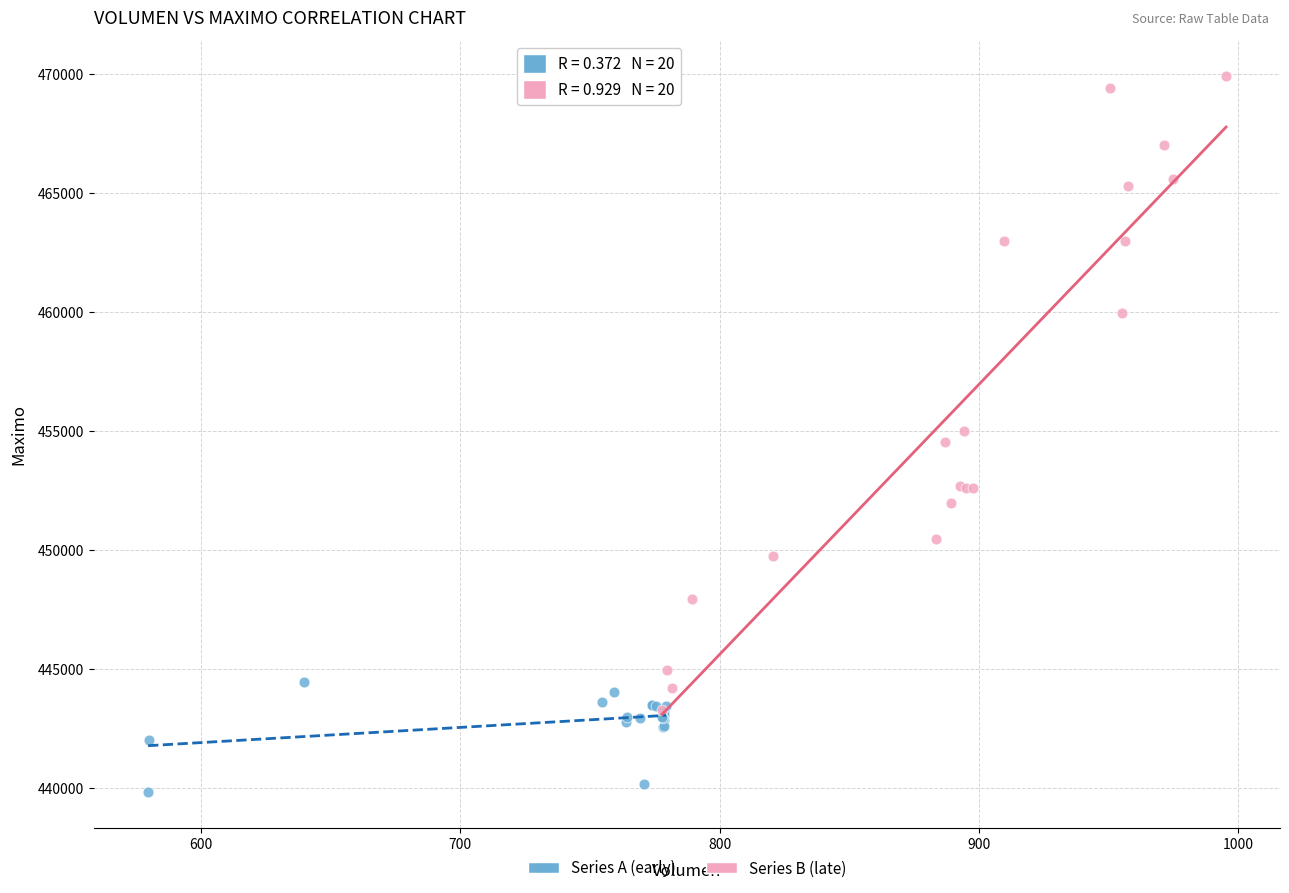

Which series reaches the minimum Y coordinate?

Series A (early)